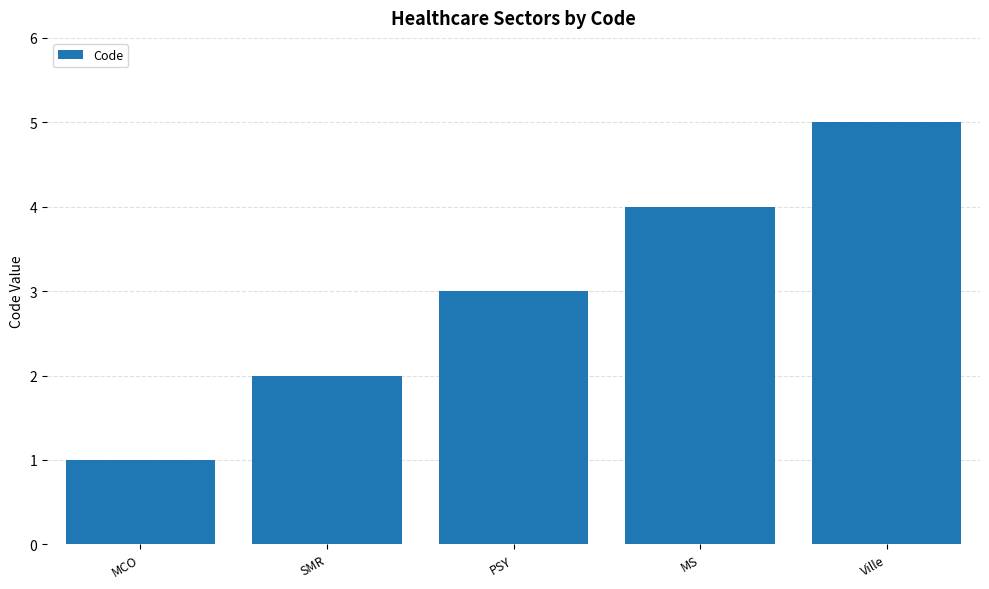

Reading right to left, extract all data points from this chart.

Ville=5	MS=4	PSY=3	SMR=2	MCO=1